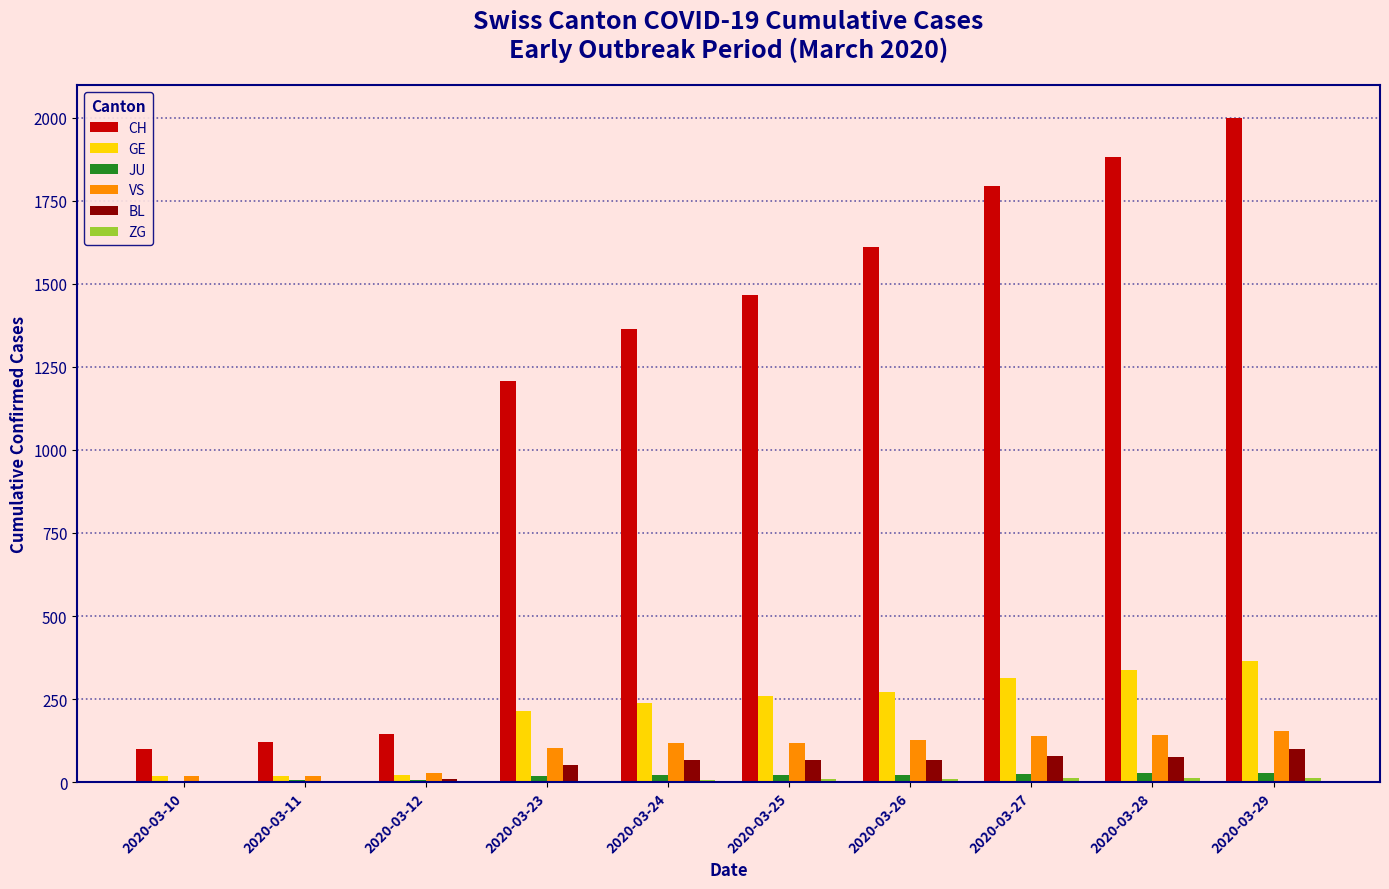

Is the value of CH at 2020-03-27 greater than the value of VS at 2020-03-10?

Yes